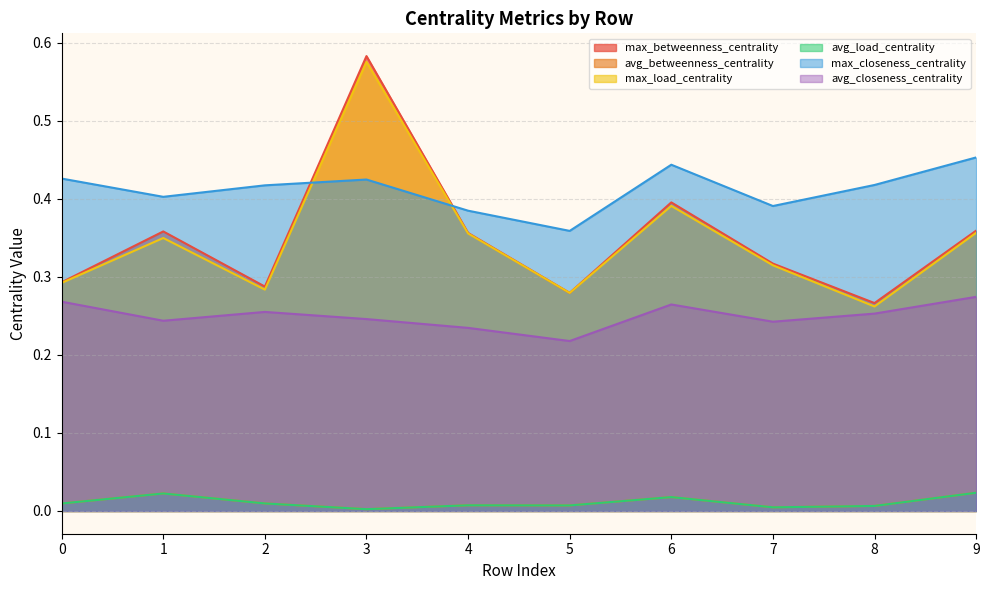

What is the minimum value for max_closeness_centrality?

0.4